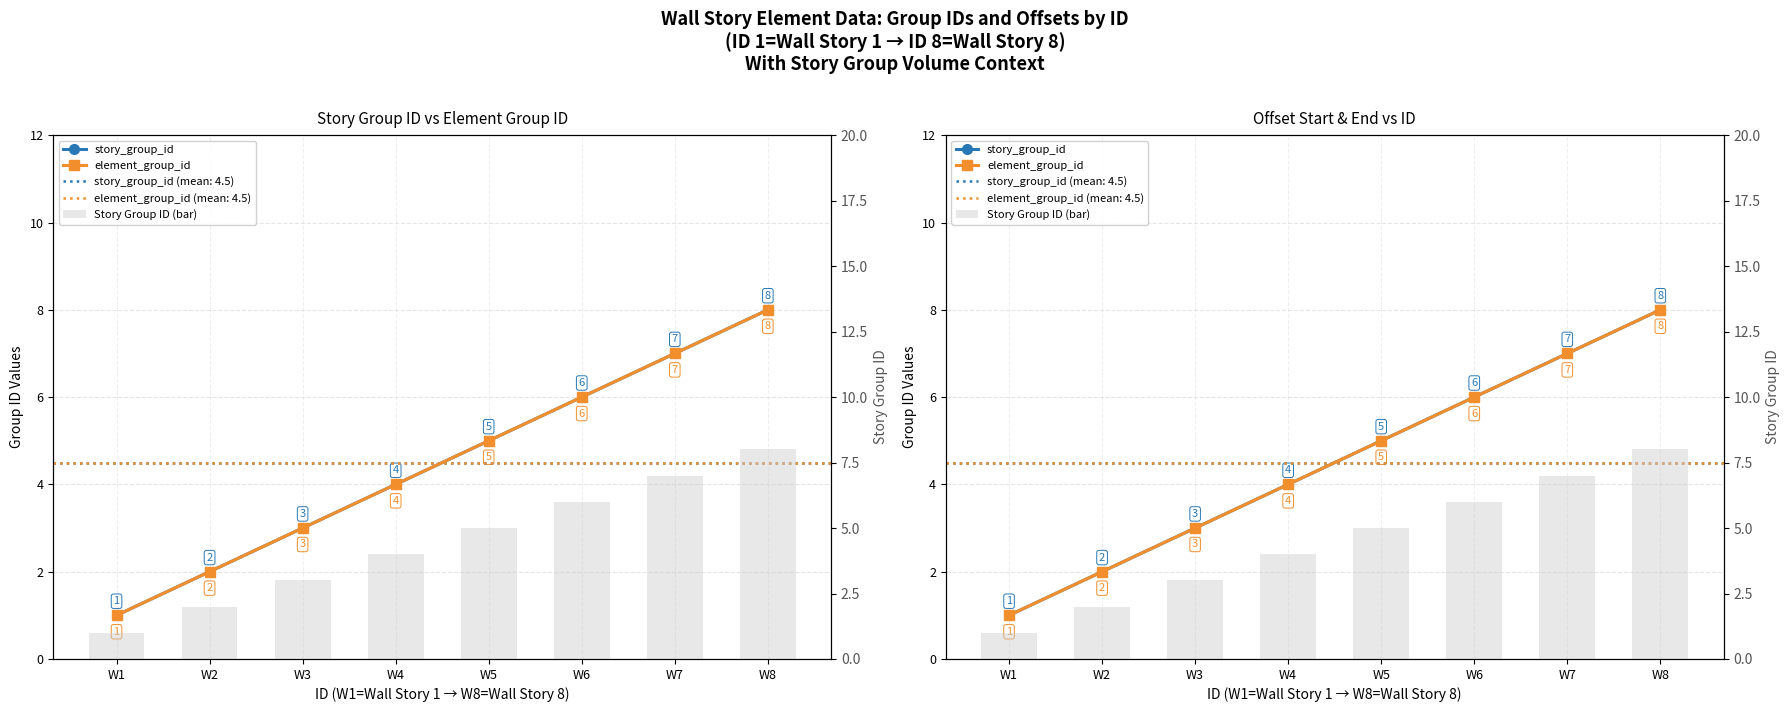

True or false: element_group_id has a value of 5 at W3.

False